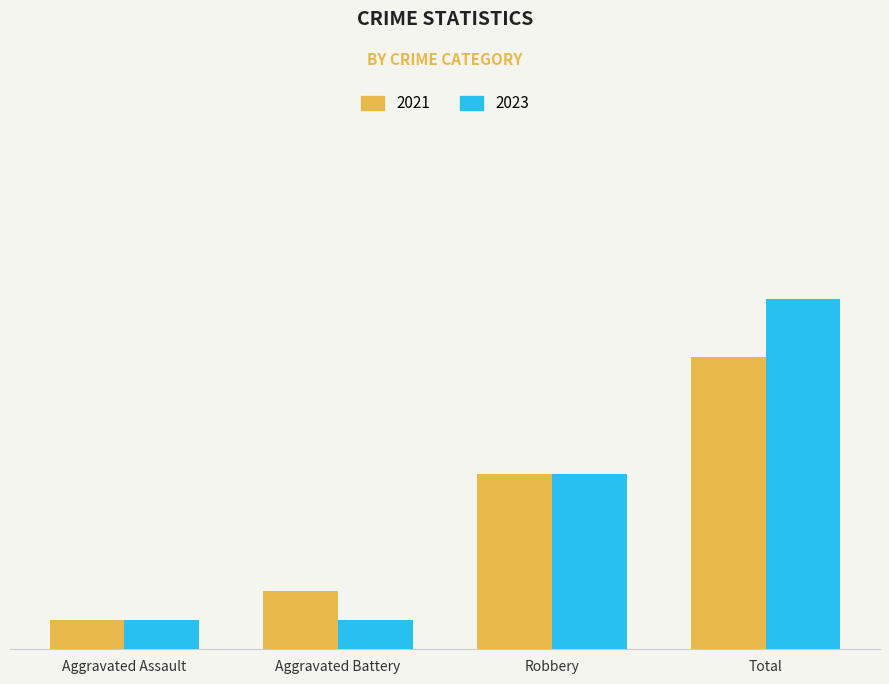

Are the bars grouped side by side (vs. stacked)?

Yes